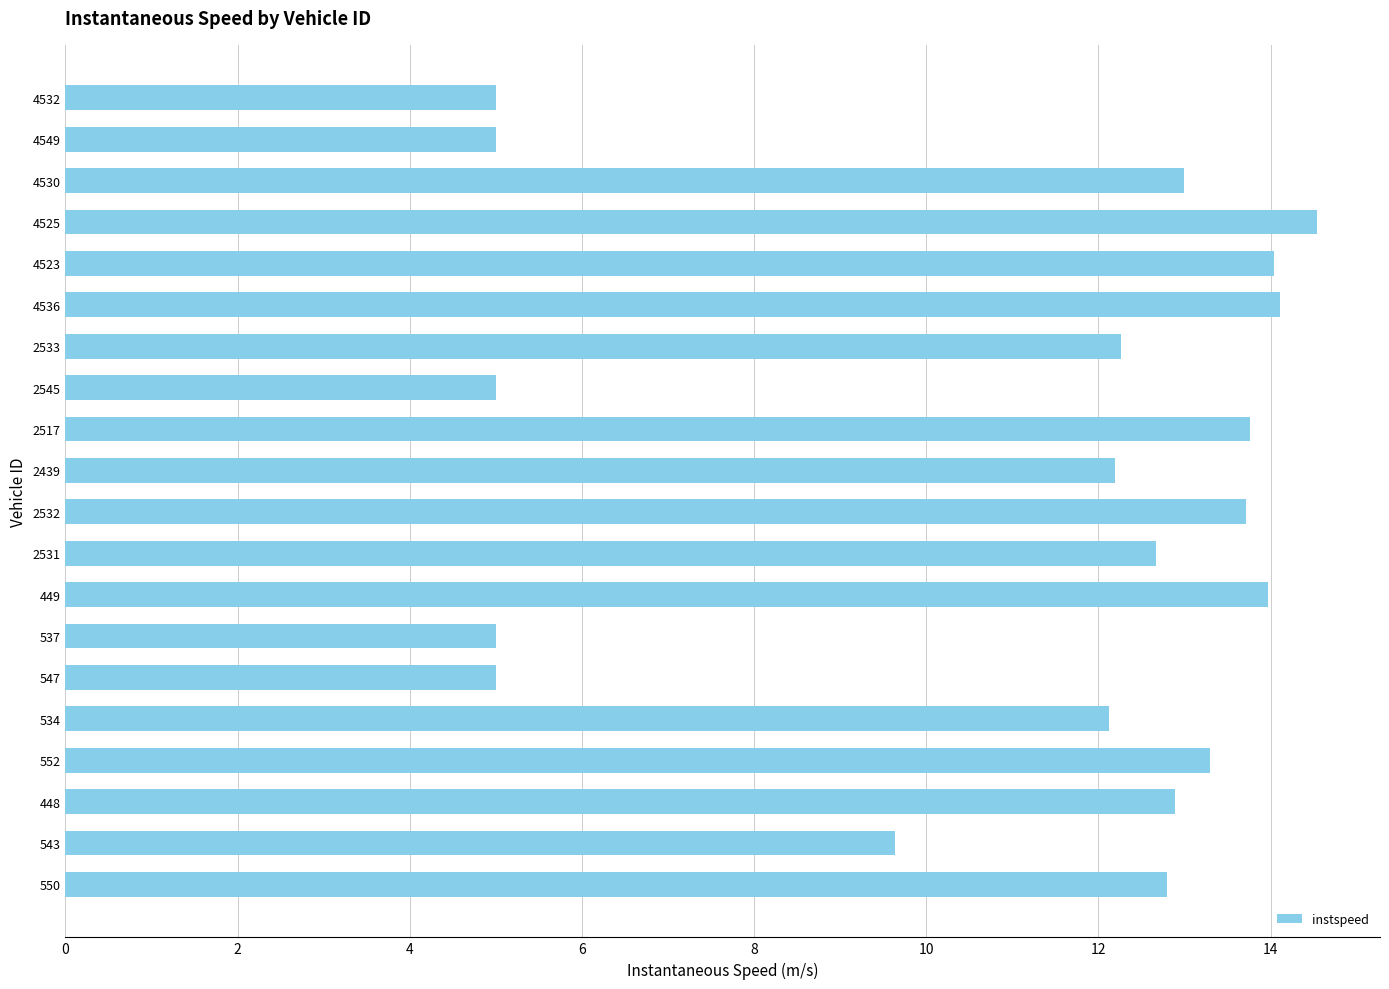

What is the difference between the second highest and minimum values?

9.1